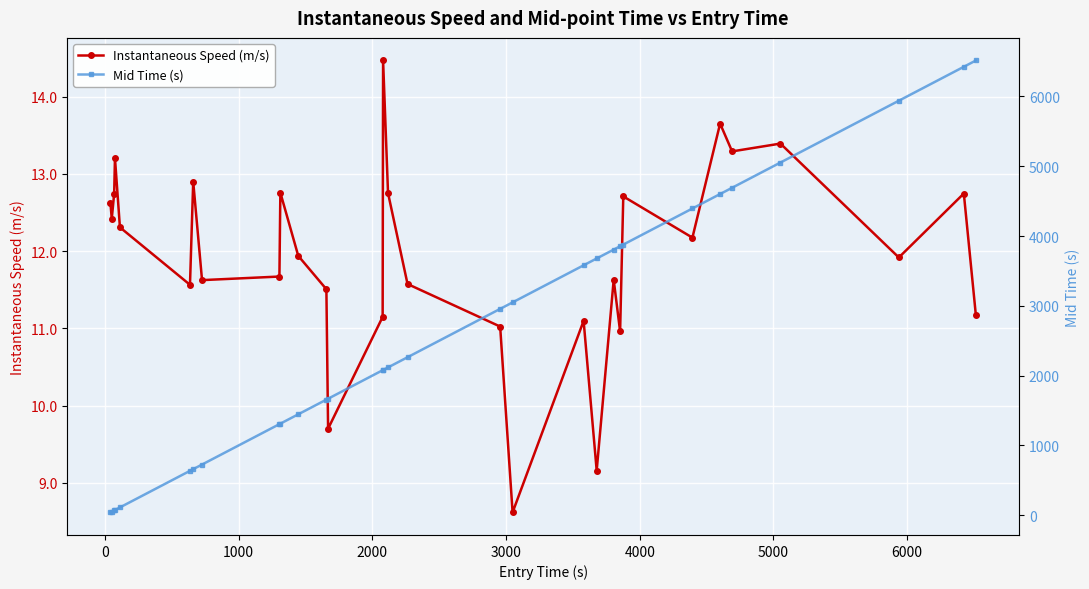

What is the value of the Instantaneous Speed (m/s) point at the 23rd from the left?

11.0